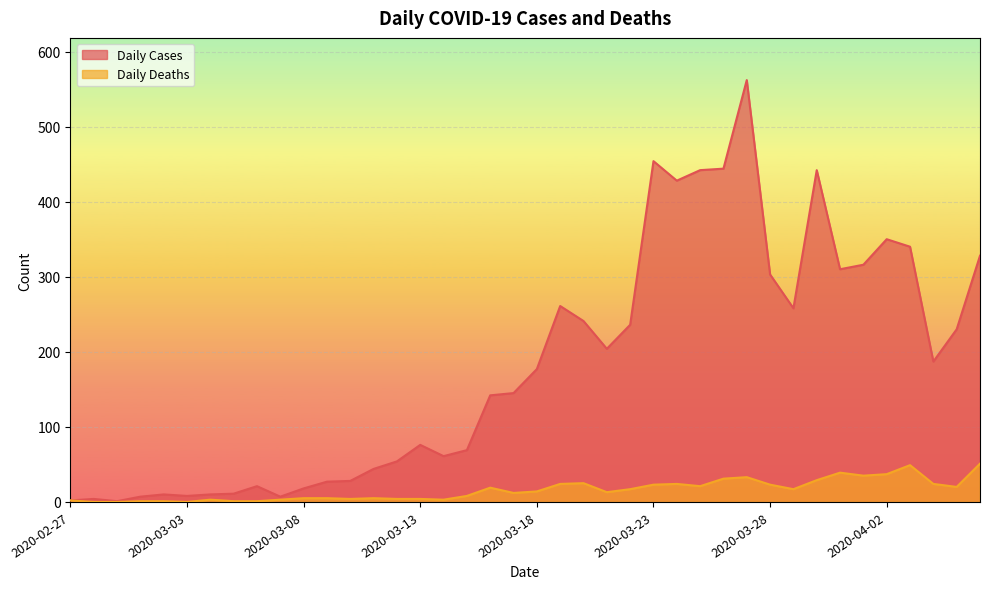

True or false: Daily Cases and Daily Deaths intersect in this chart.

False